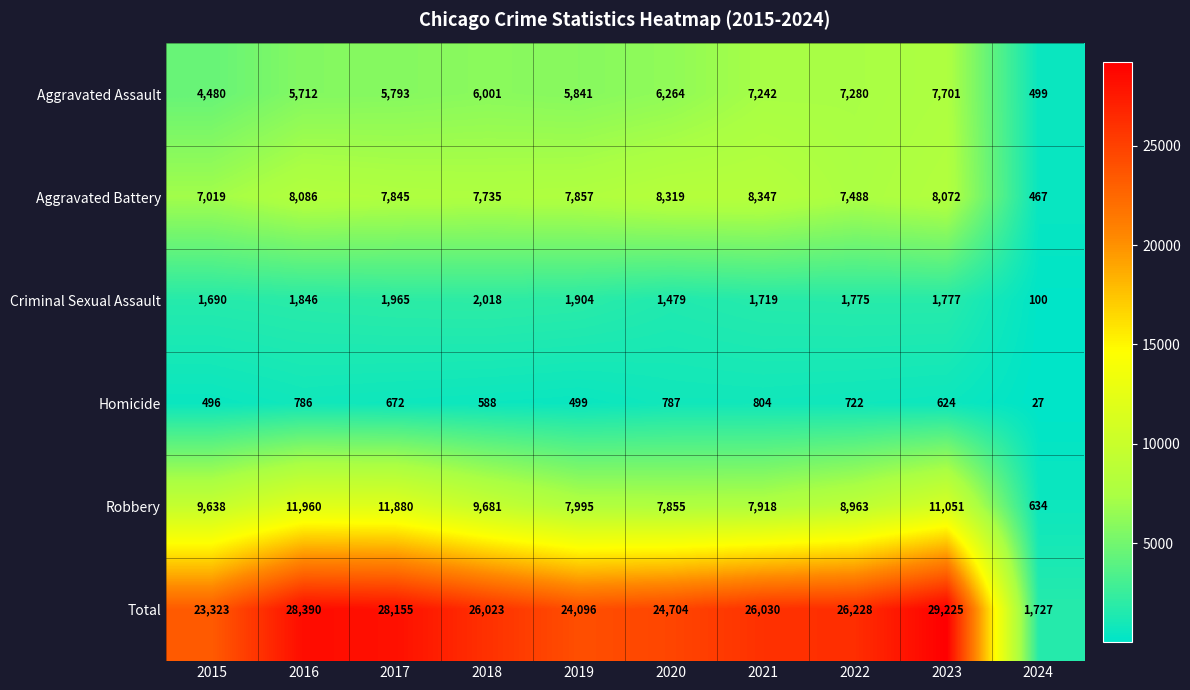

What is the difference between the maximum and minimum values in the Homicide series?

777